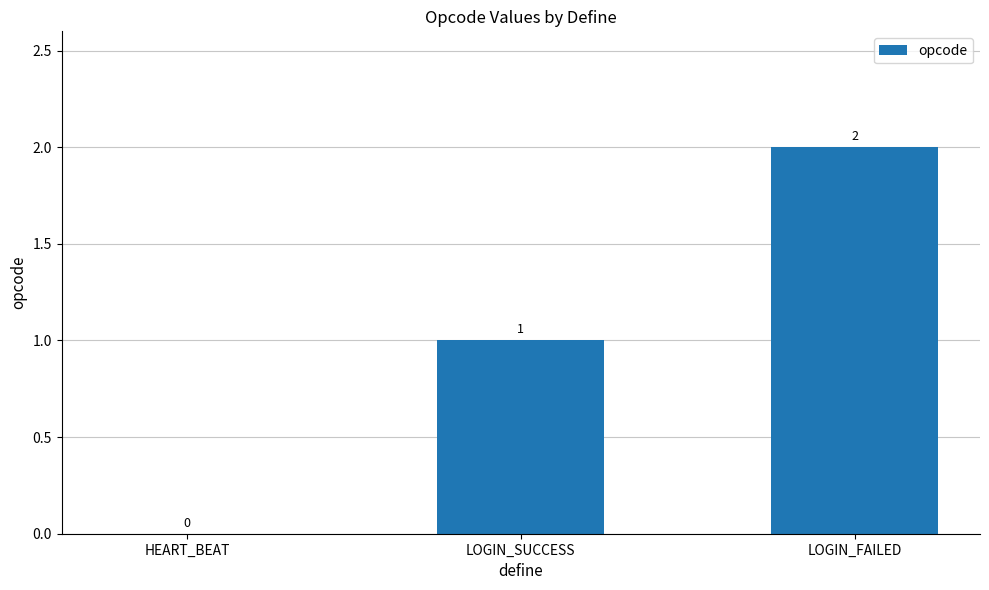

What is the sum of the values at LOGIN_FAILED and LOGIN_SUCCESS?

3